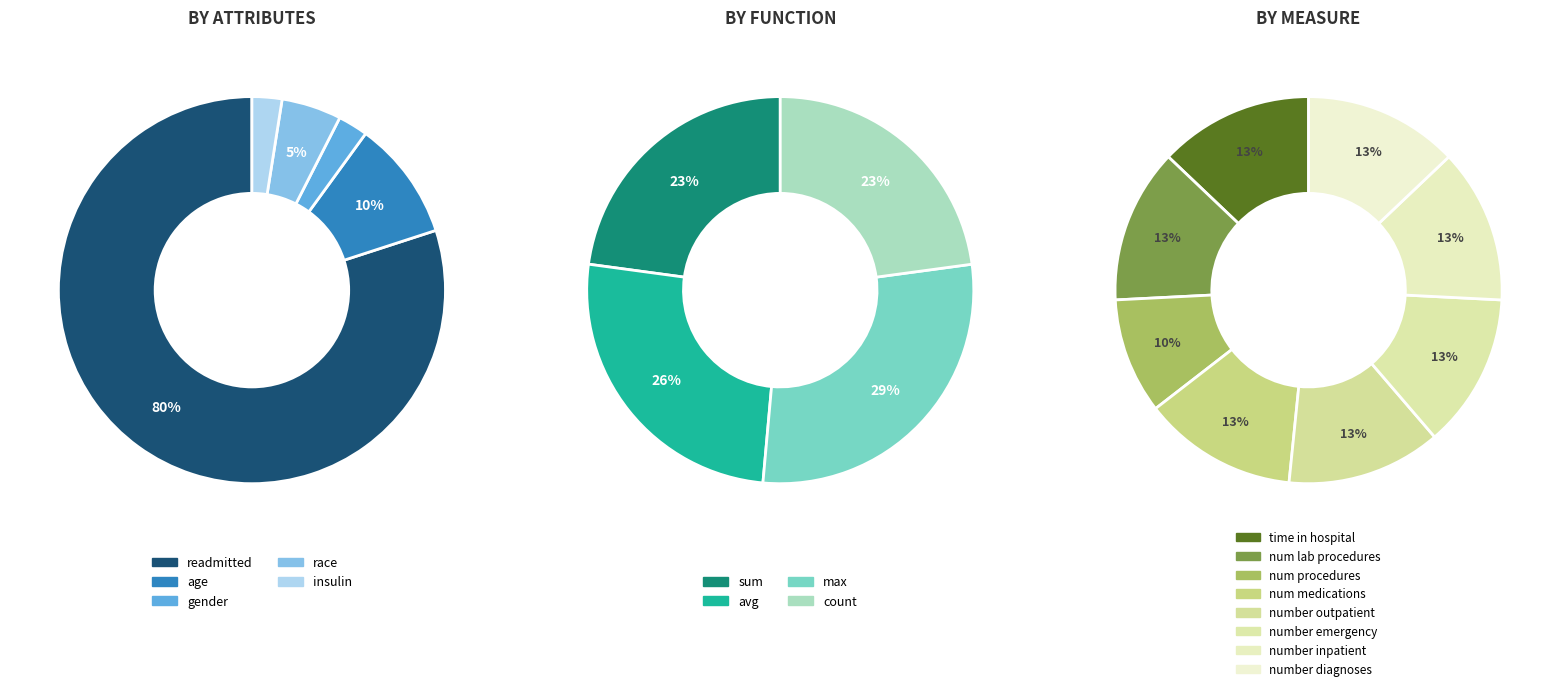

Which slice is the smallest?

gender